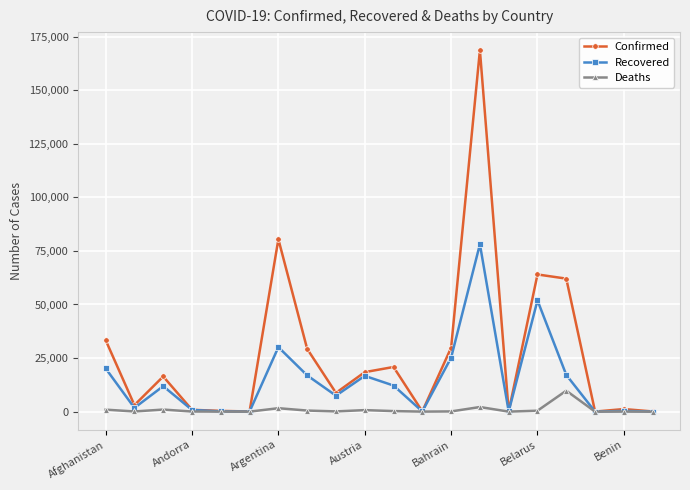

Which series has the largest total across all categories?

Confirmed